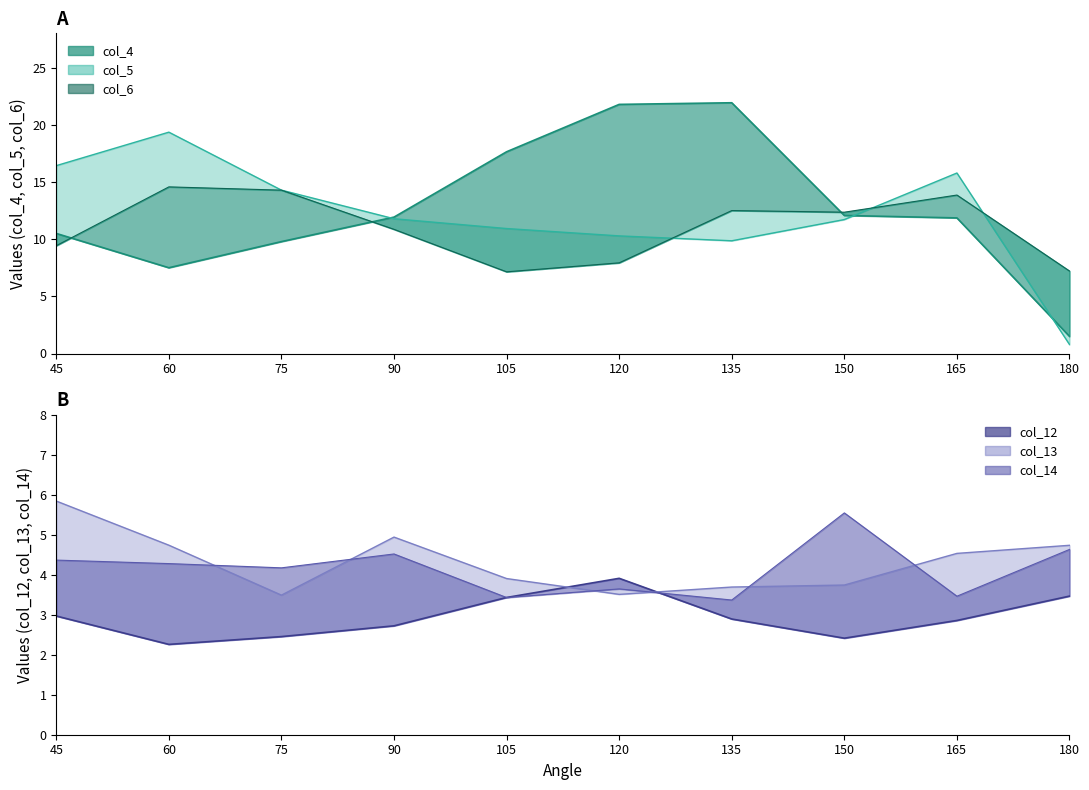

True or false: col_5 has a value of 6.1 at 90.

False